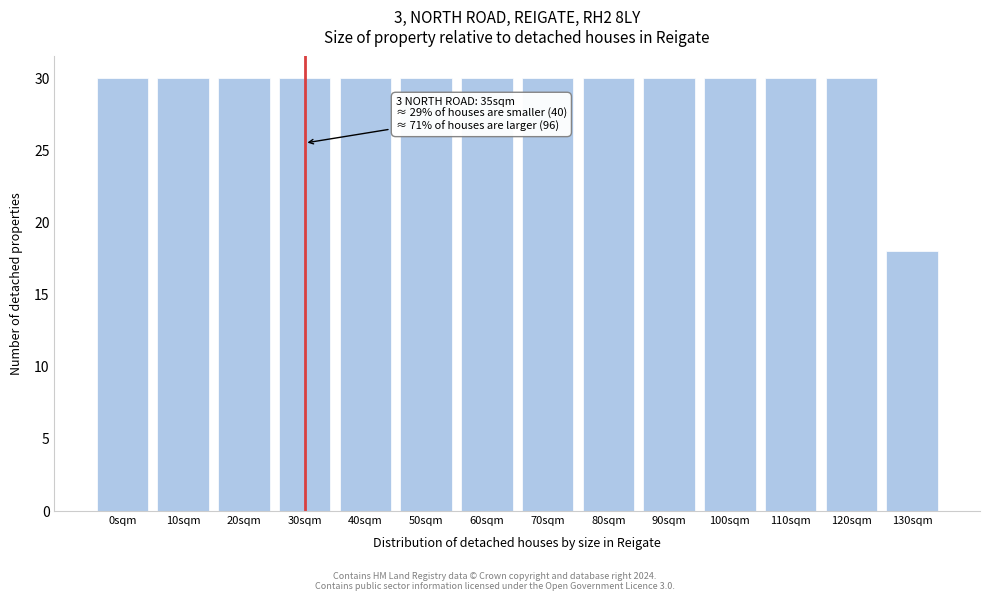

Reading left to right, what are all the values shown in this chart?

30	30	30	30	30	30	30	30	30	30	30	30	30	18